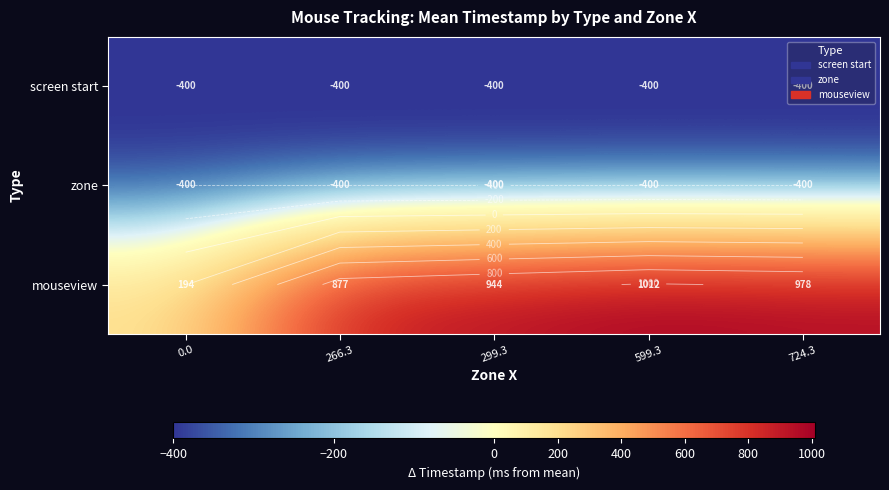

Count the number of categories in the chart.

5